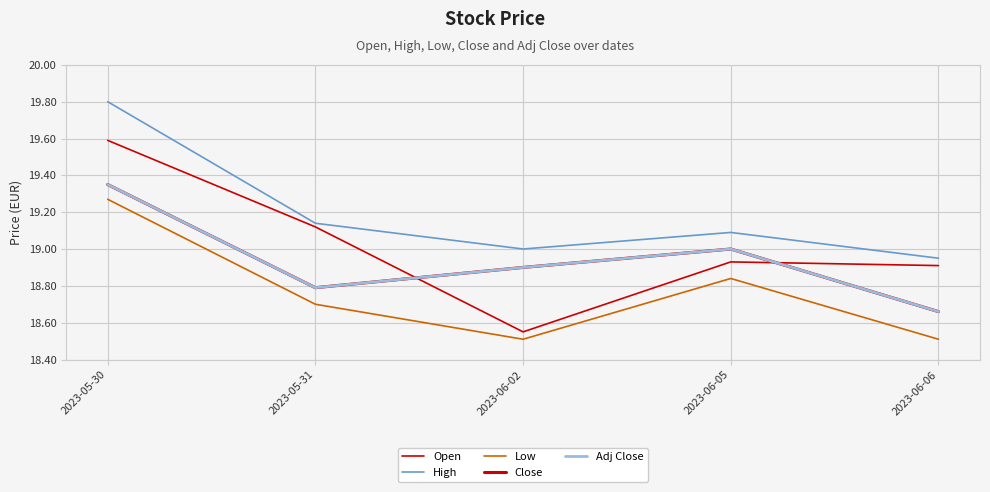

Read the Close value at 2023-06-05.

19.0